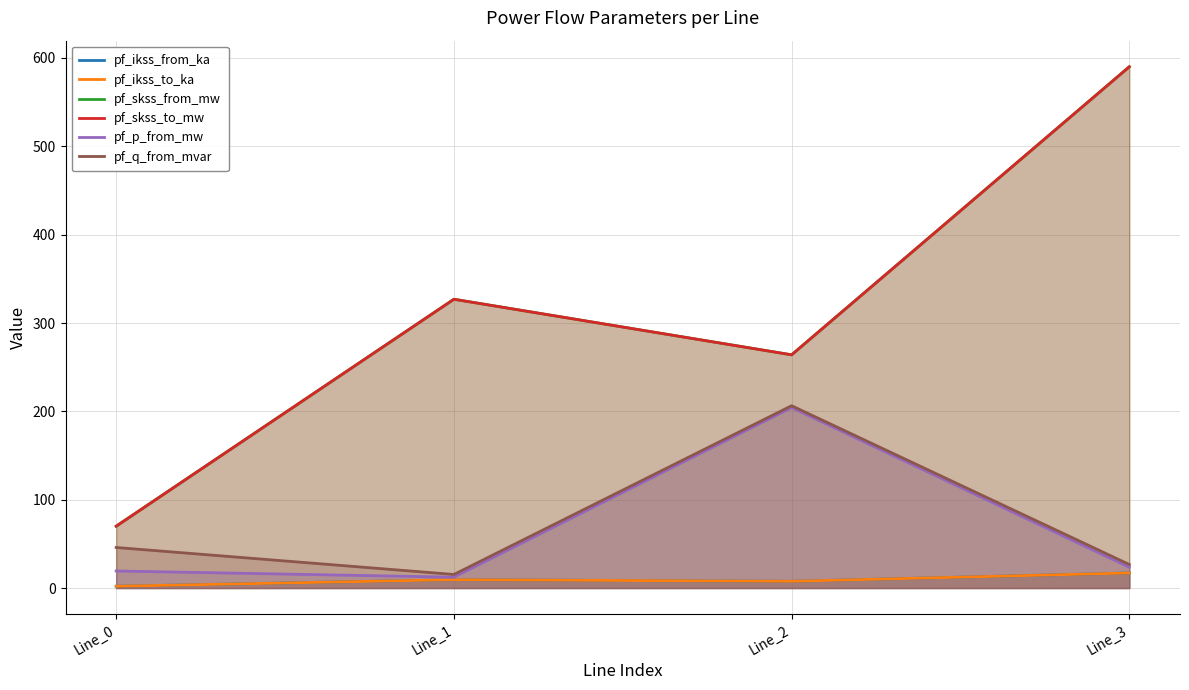

The pf_ikss_to_ka series shows 9.4 at Line_1. True or false?

True